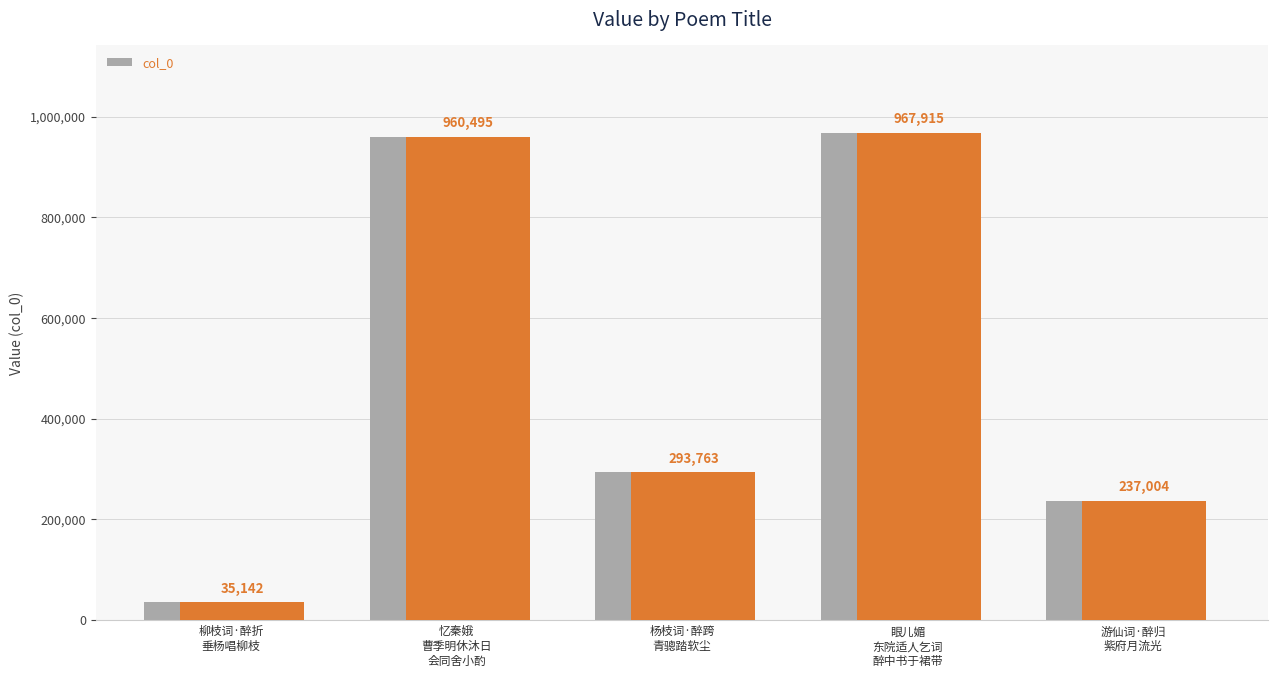

How many data points are less than 293763?

2